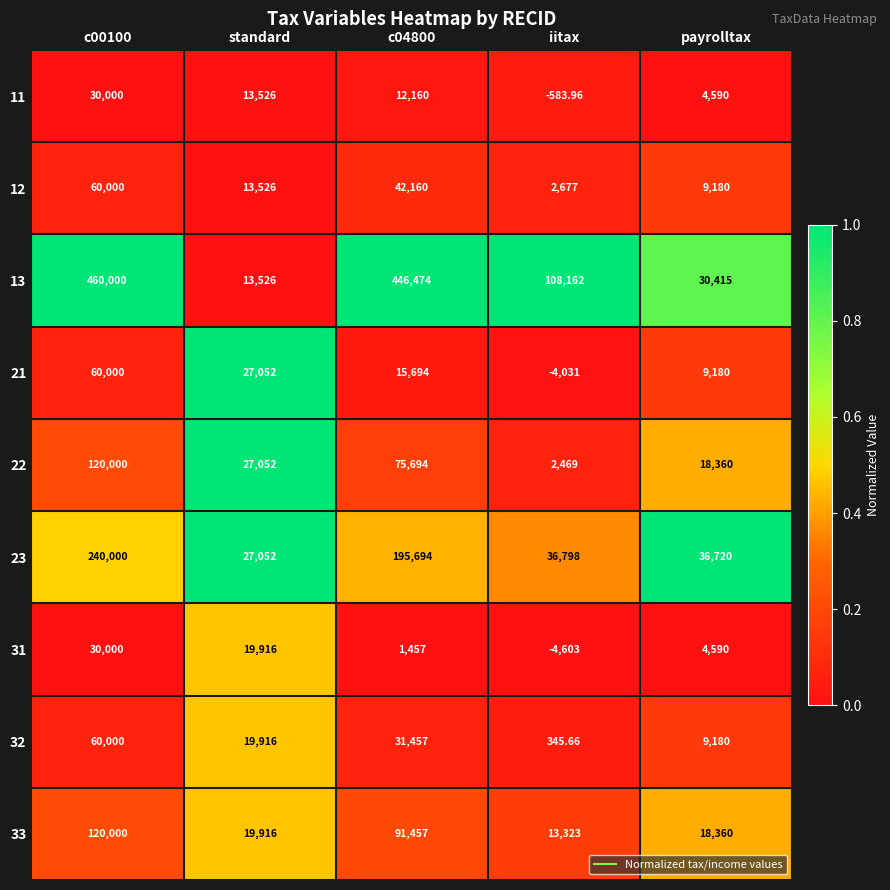

Is the value of 32 at c00100 greater than the value of 22 at iitax?

Yes